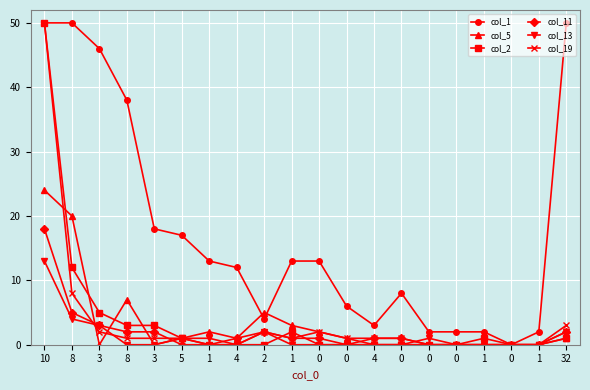

How many distinct data groups are displayed?

6